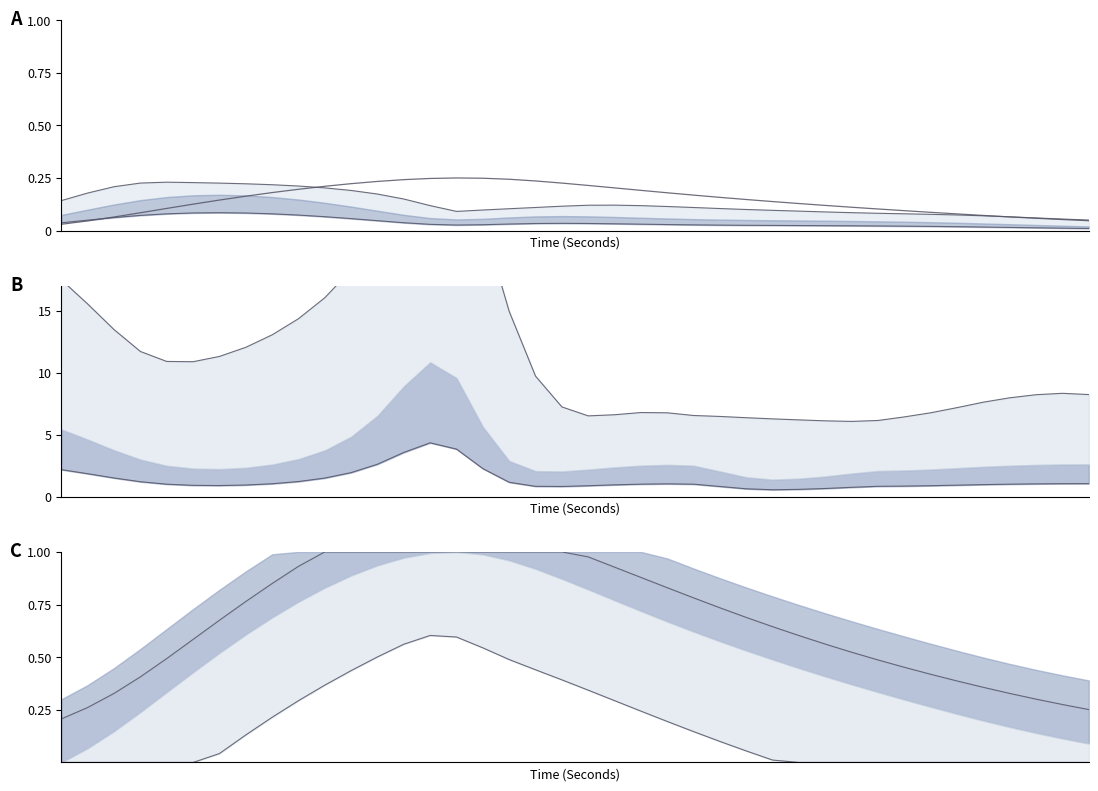

What value does the data have at 14?

0.2